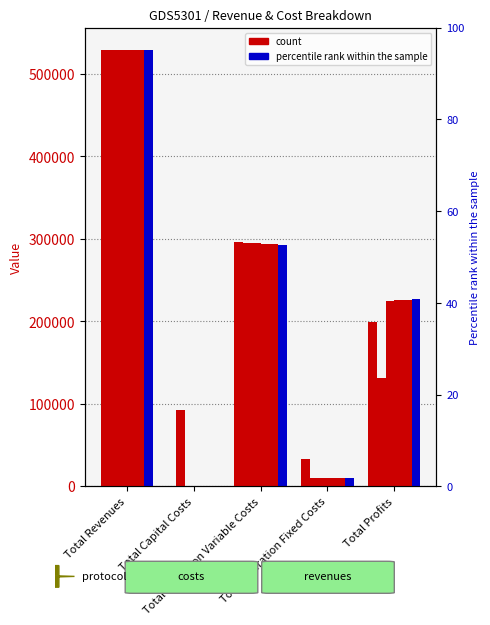

What is the label of the 2nd bar from the left?

Total Capital Costs